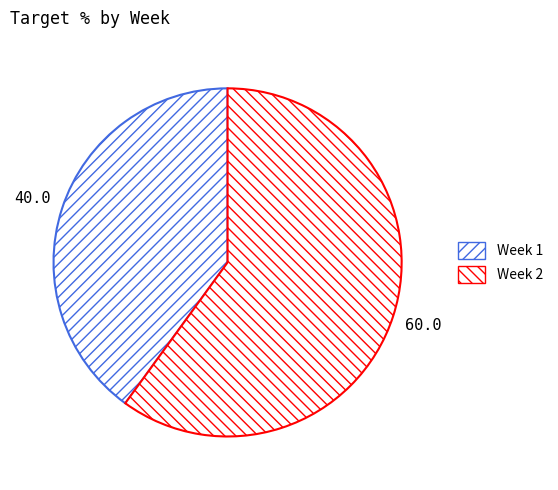

How many slices are in this pie chart?

2